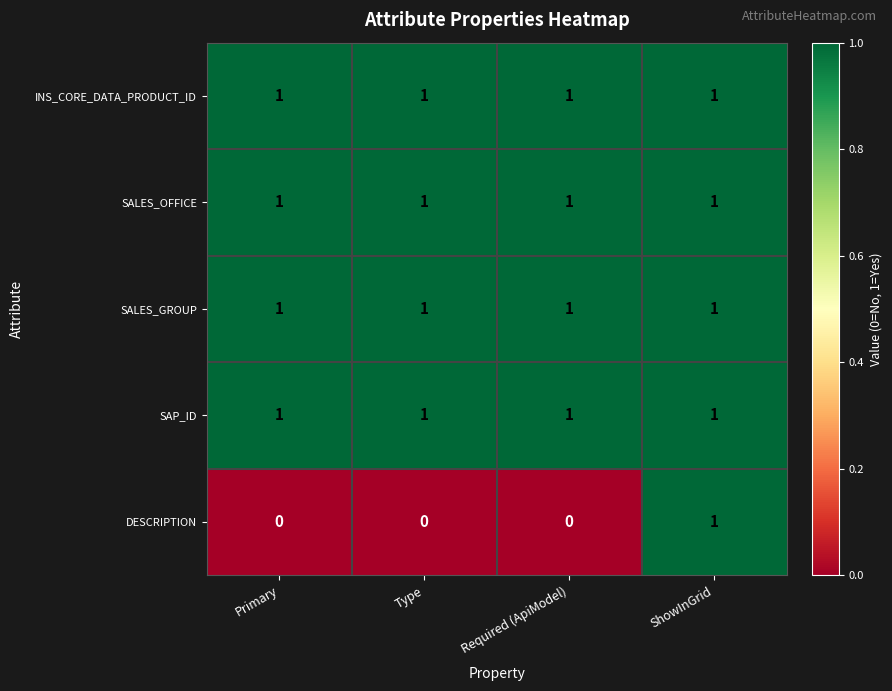

What is the total value across all series at Required (ApiModel)?

4